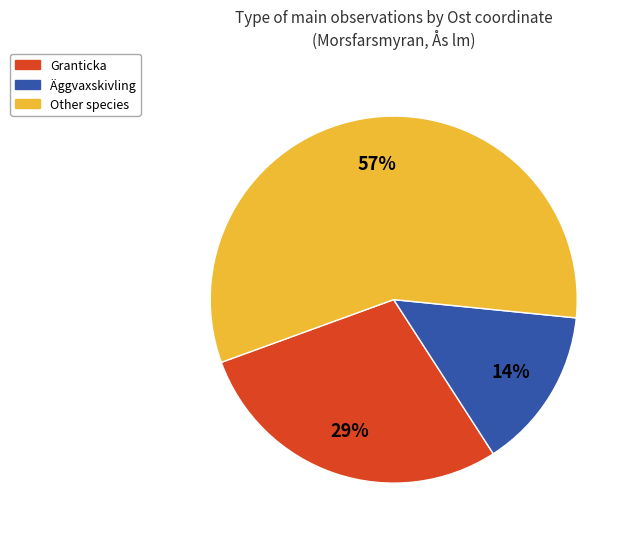

Rank the categories by value from highest to lowest.

Other species, Granticka, Äggvaxskivling